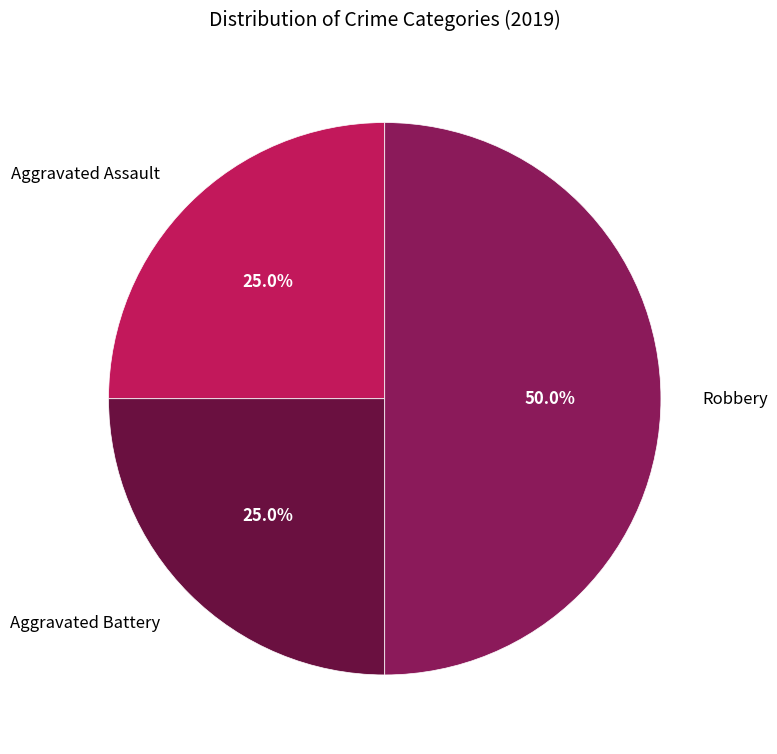

Is it true that Aggravated Assault is 36% of the pie?

False